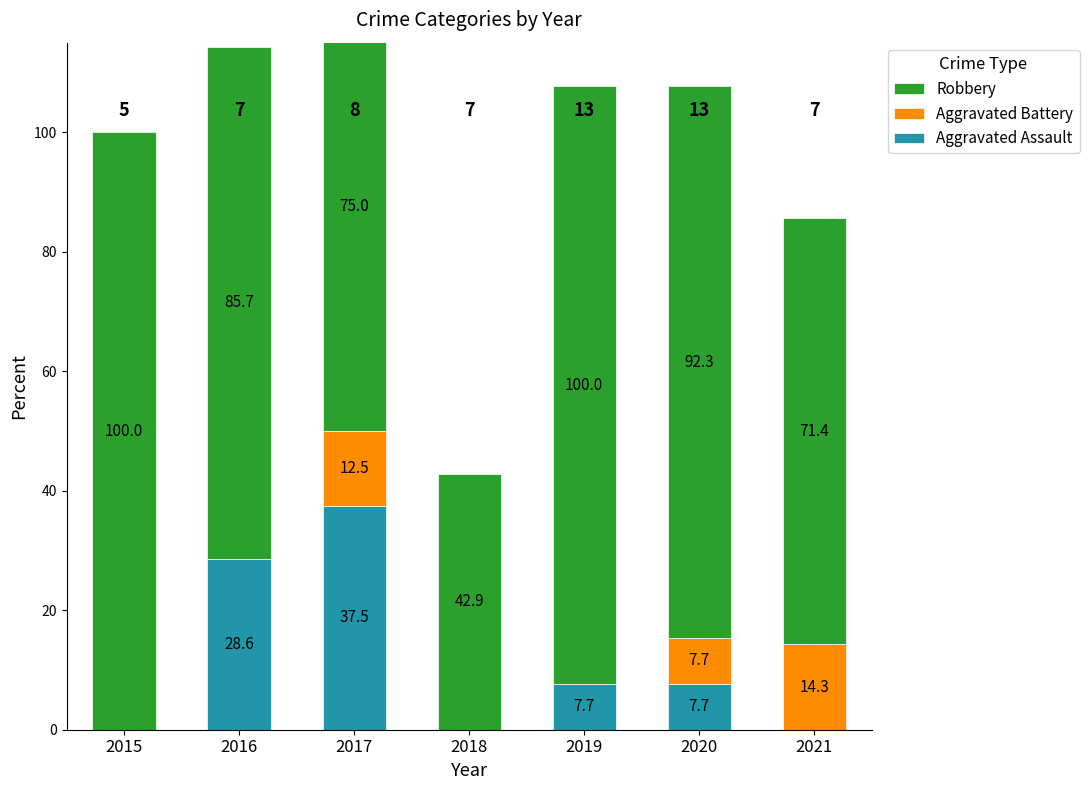

Which has a higher value, 2015 or 2018?

2015